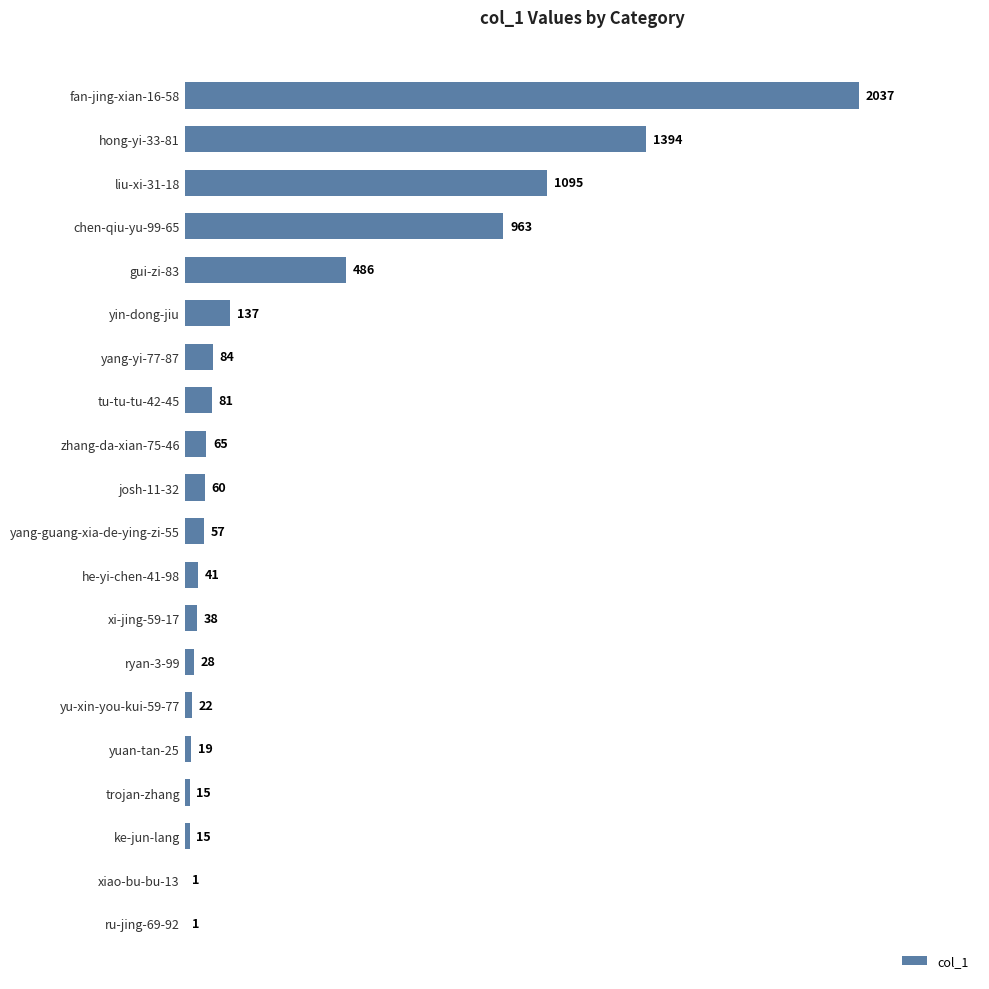

How many data points does each series have?

20